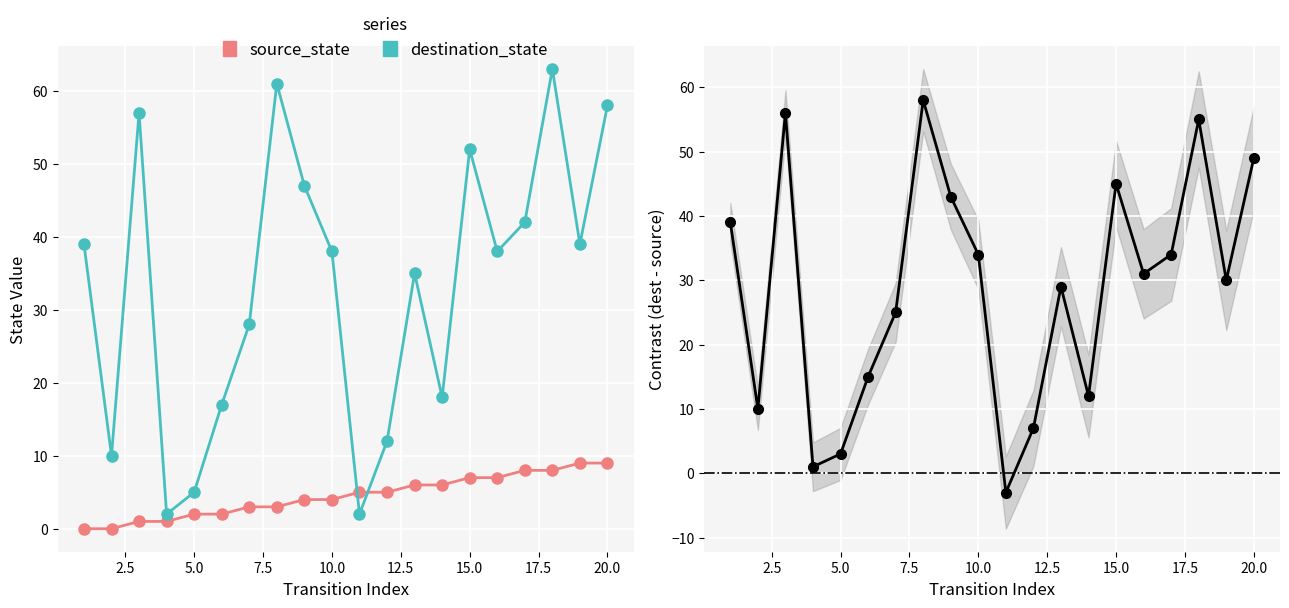

True or false: contrast (dest - source) has more than 1 interior local peaks.

True